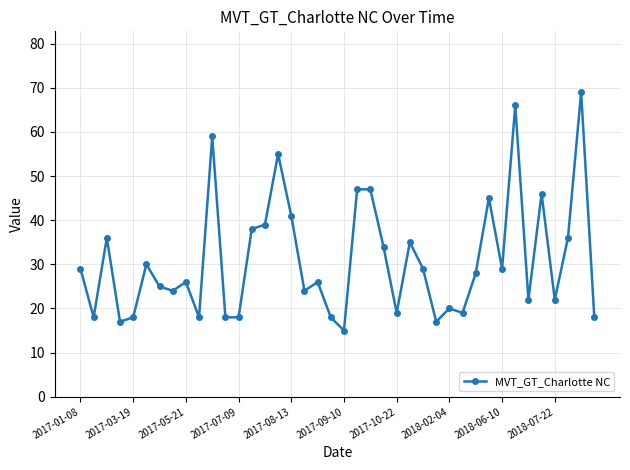

Is this an area chart (filled region under the line)?

No